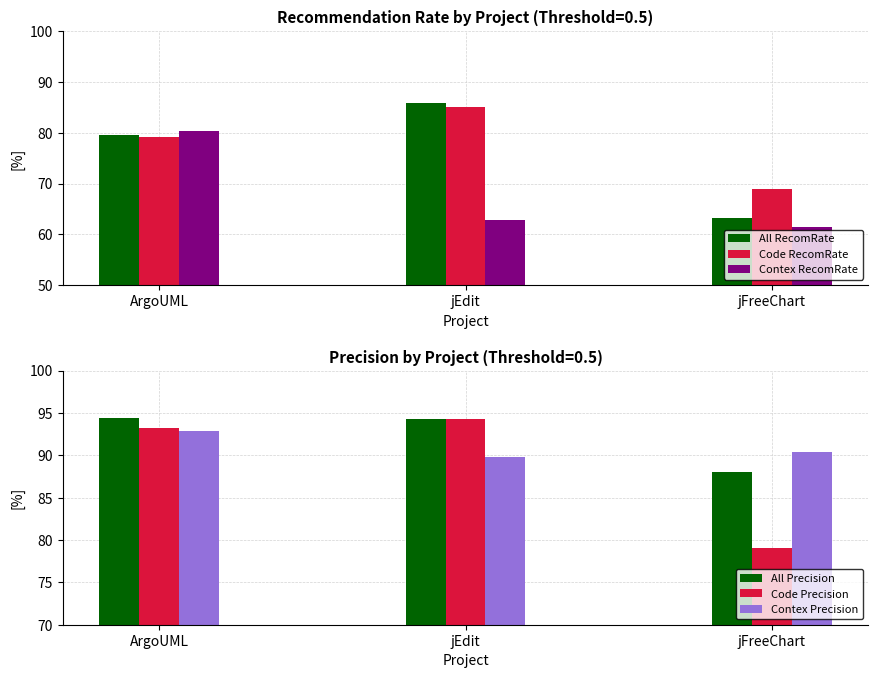

What is the sum of all Contex RecomRate values?

204.6